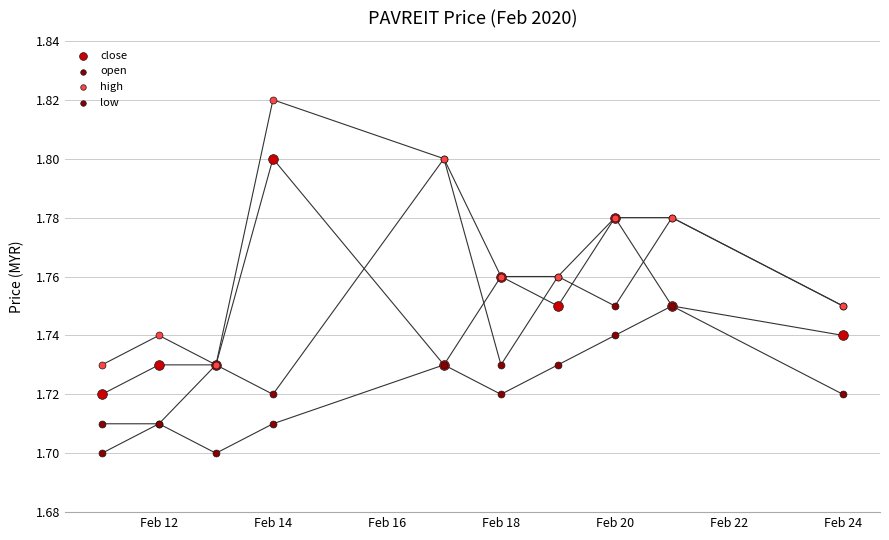

Which series contains the lowest Y value?

low